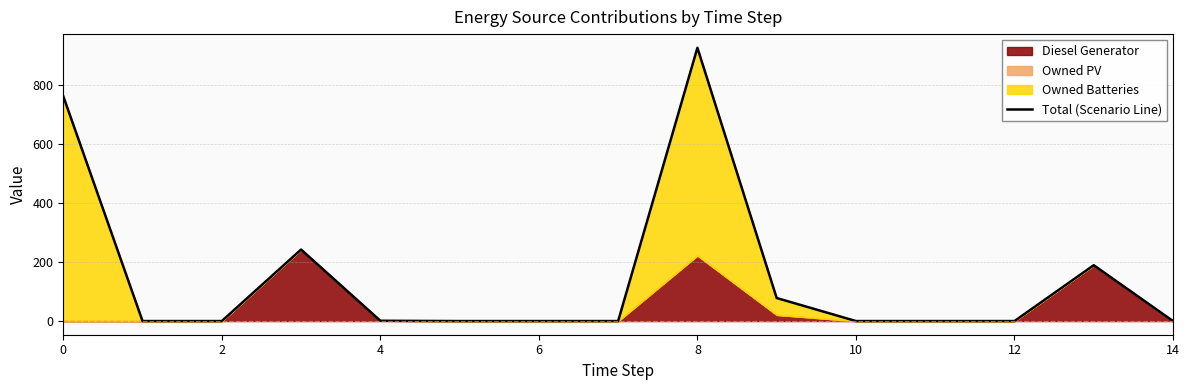

The chart shows a value of 0 at 2. True or false?

True